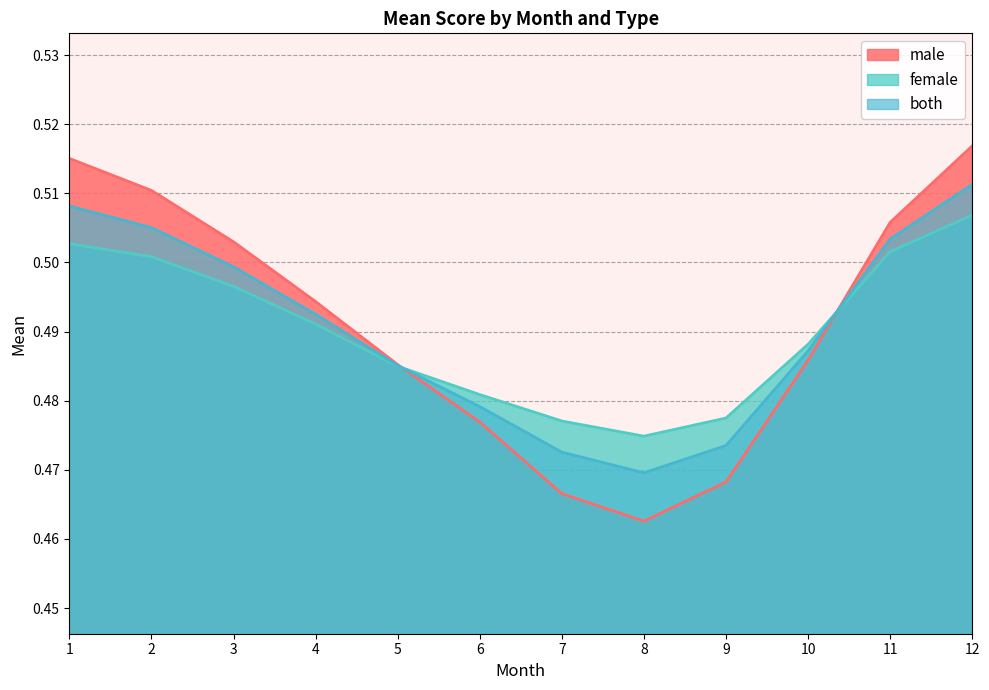

Does the chart display data point markers on the line(s)?

No